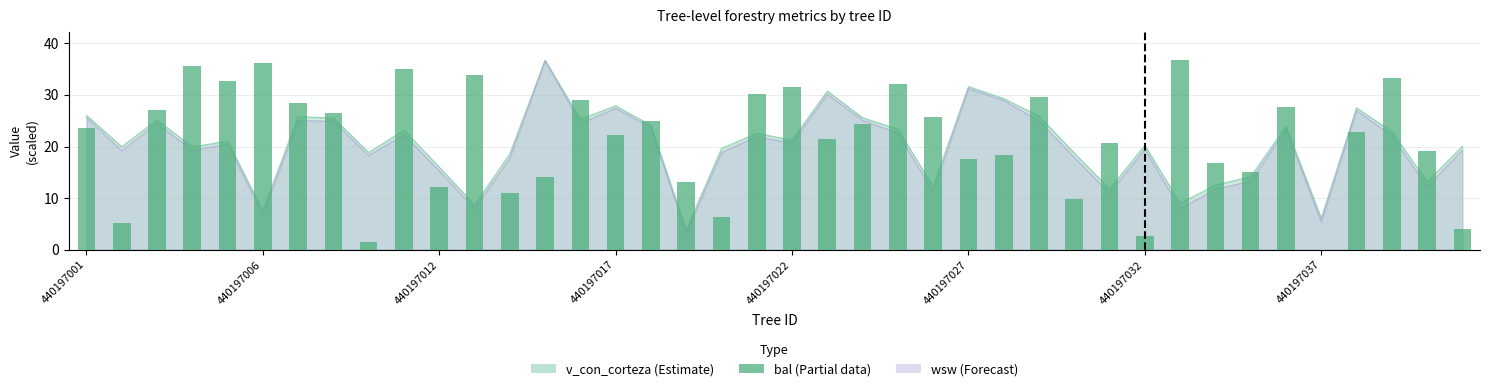

The value at 12 is 11.0. True or false?

True